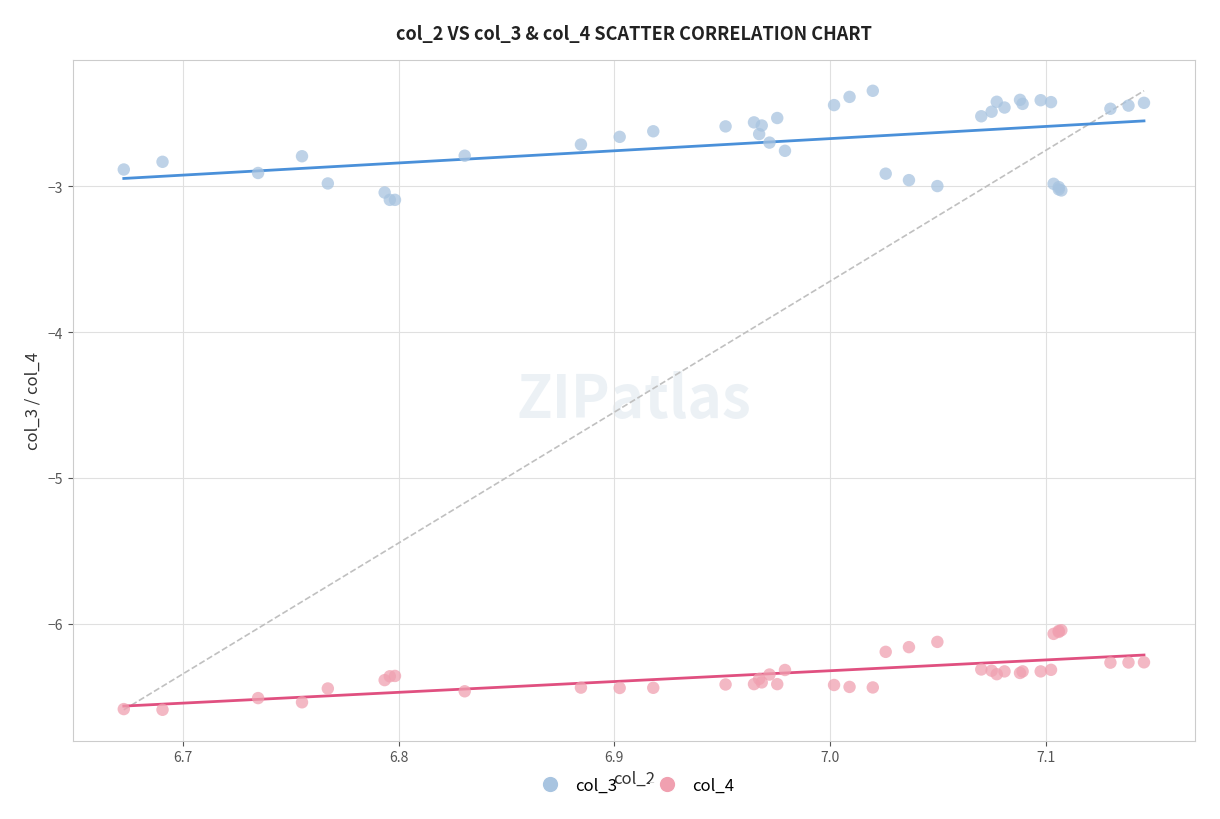

Which series has the largest Y range (max minus min)?

col_3